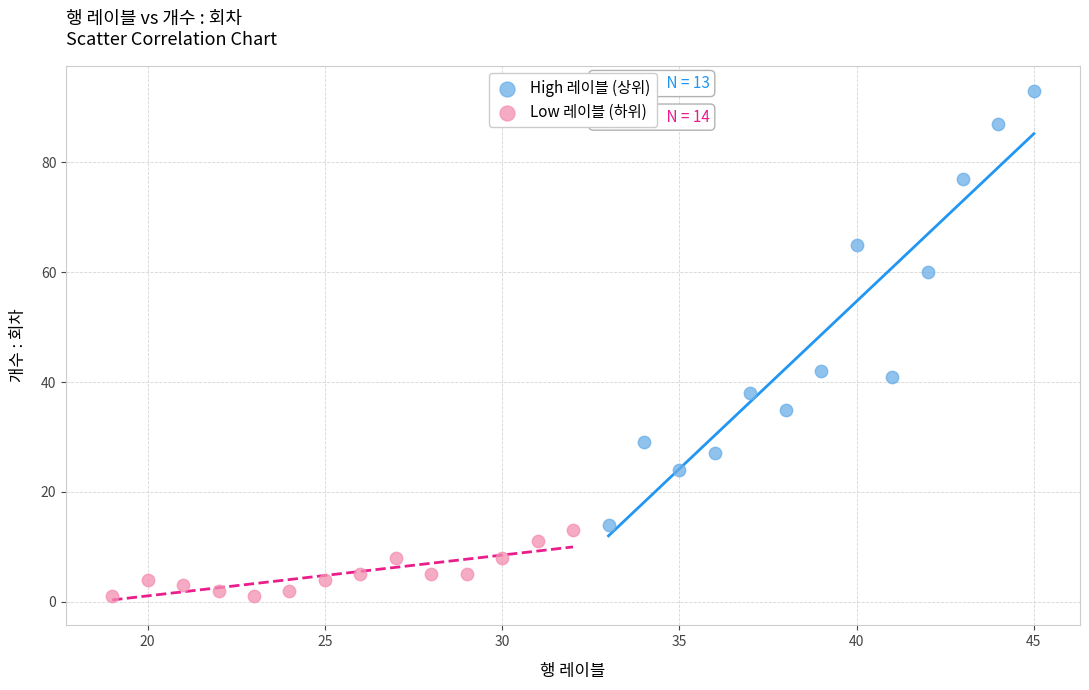

Which series reaches the maximum Y coordinate?

High 레이블 (상위)